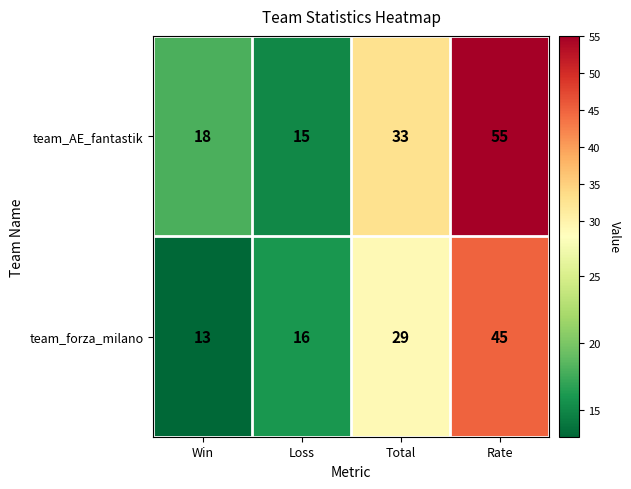

Reading left to right, transcribe all the data shown in this chart.

team_AE_fantastik: 18	15	33	55
team_forza_milano: 13	16	29	45